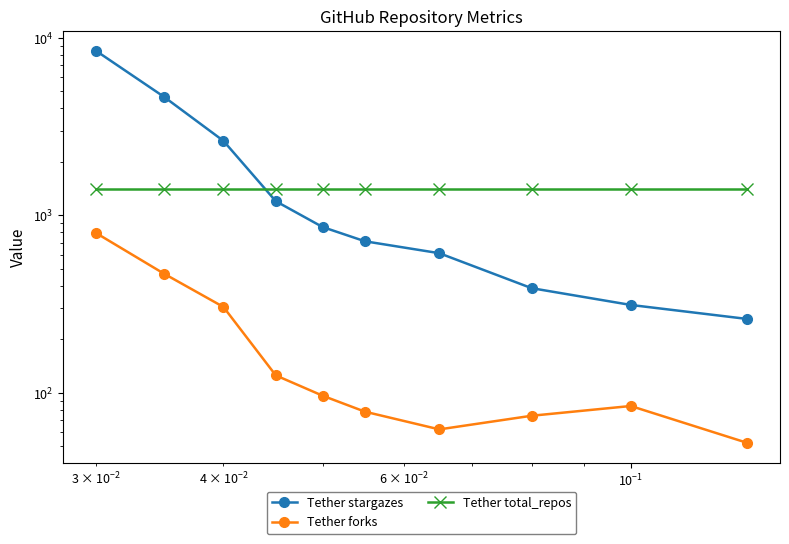

In Tether forks, how many points are lower than both neighbors (excluding endpoints)?

1